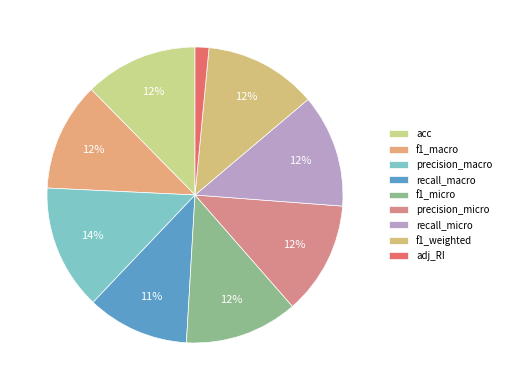

How many segments does this pie chart have?

9